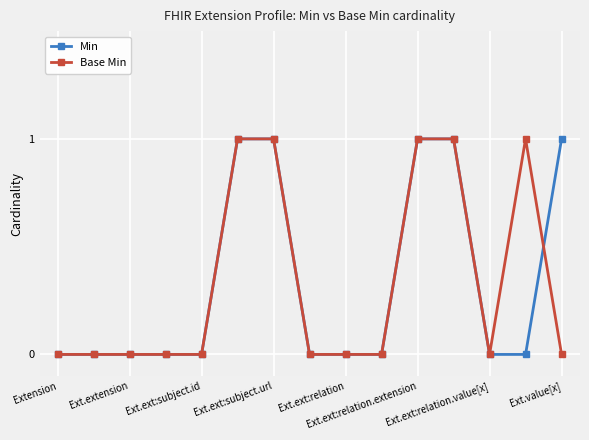

What is the value of the Min point at the 12th from the left?

1